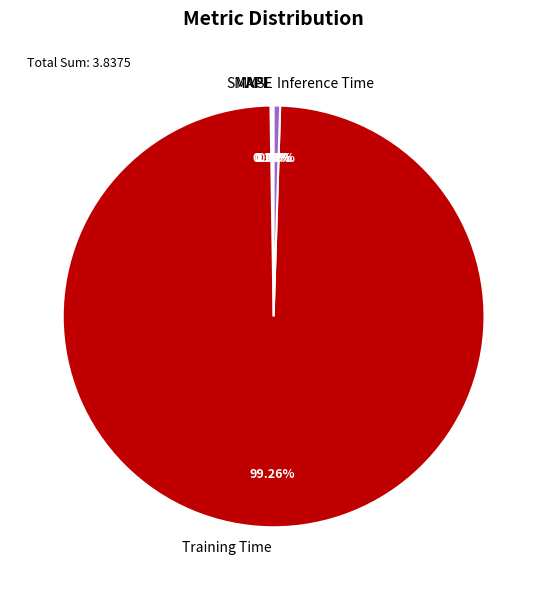

Which category has the biggest portion of the pie?

Training Time